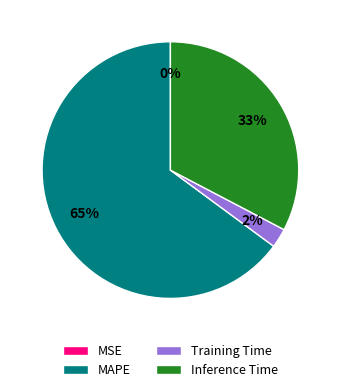

Which slice represents more than half of the pie?

MAPE